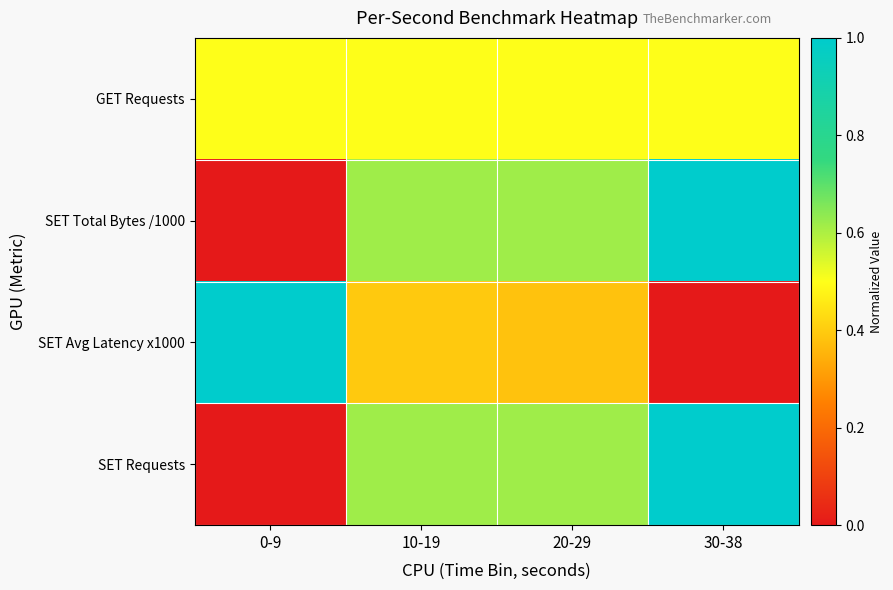

What is the maximum value shown in the chart?

1.0